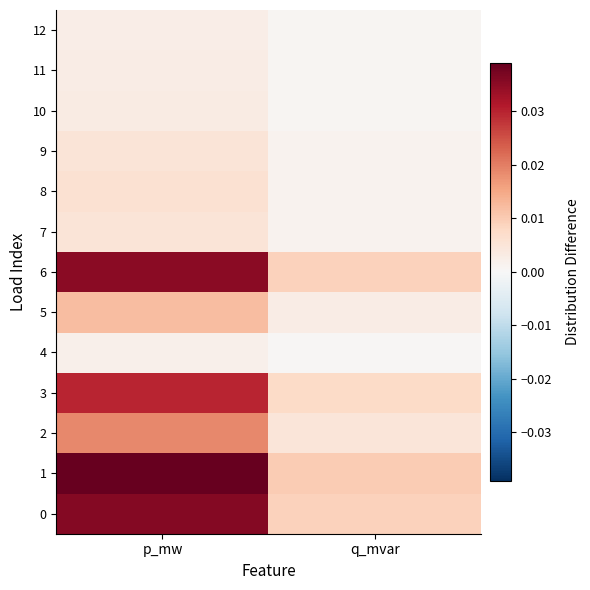

Which series changed the most between p_mw and q_mvar?

1